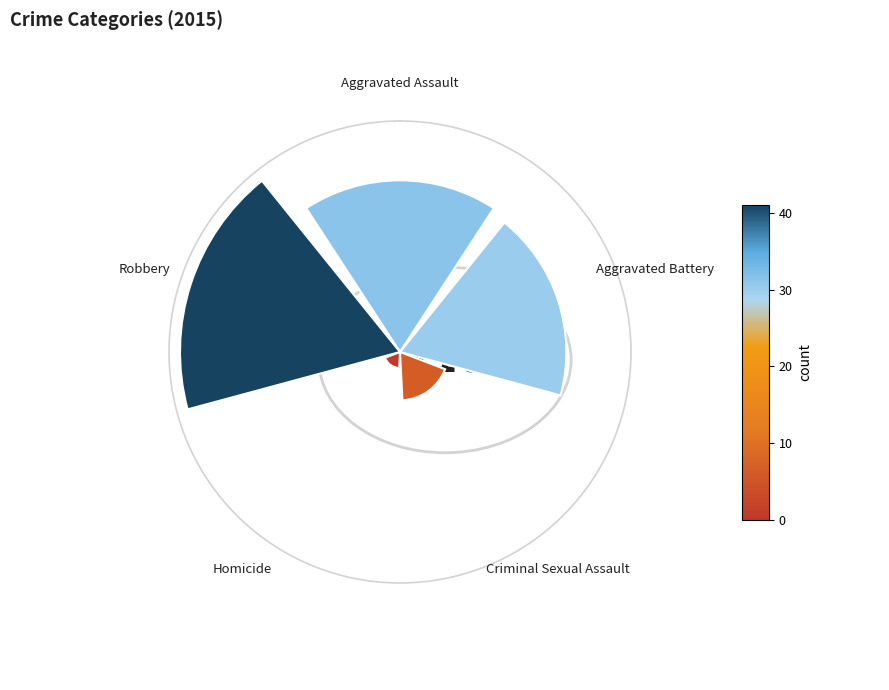

Rank the categories by value from lowest to highest.

Homicide, Criminal Sexual Assault, Aggravated Battery, Aggravated Assault, Robbery